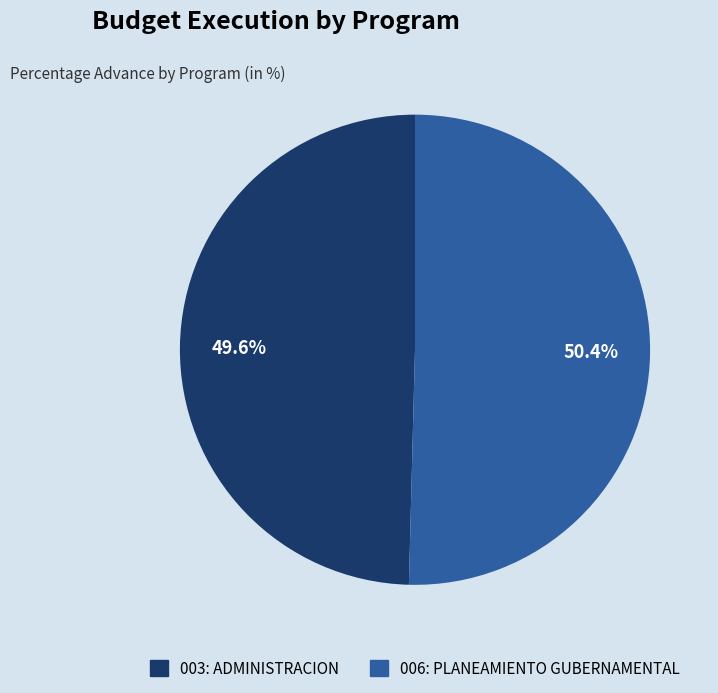

Does 003: ADMINISTRACION represent more than half of the total?

No